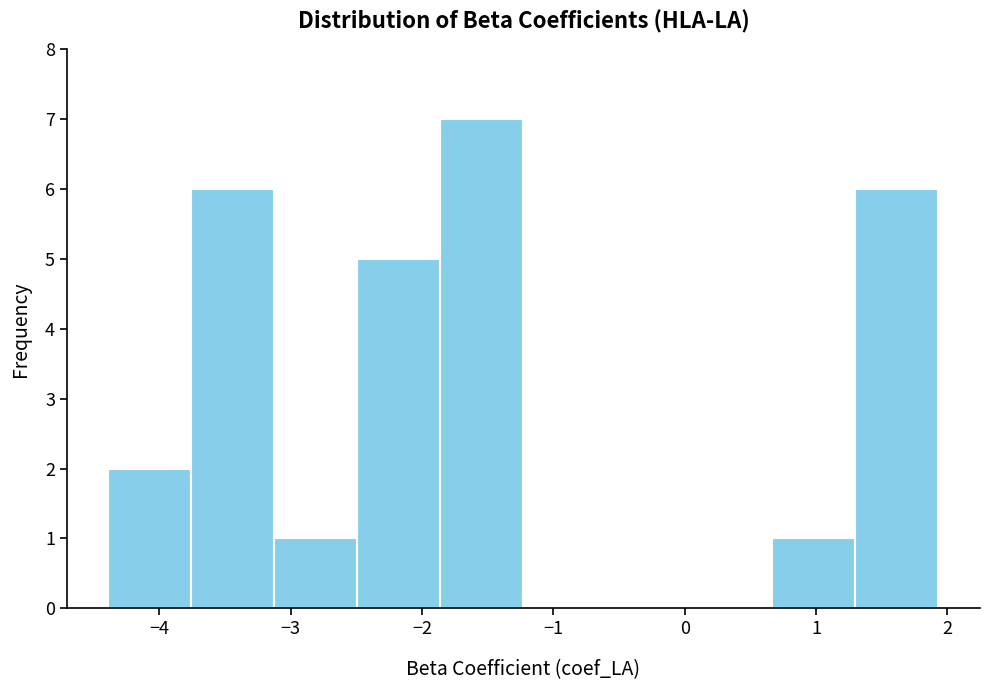

What is the height of the bar covering -4.4 to -3.8 on the x-axis? Neither the bar edges nor the heights are printed on the chart, so give them approximately, as read against the axes.

2